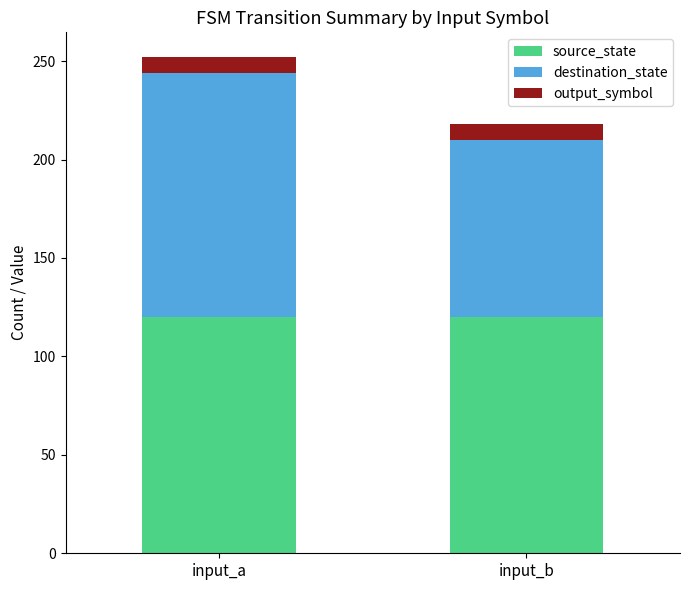

What is the average value of the source_state series?

120